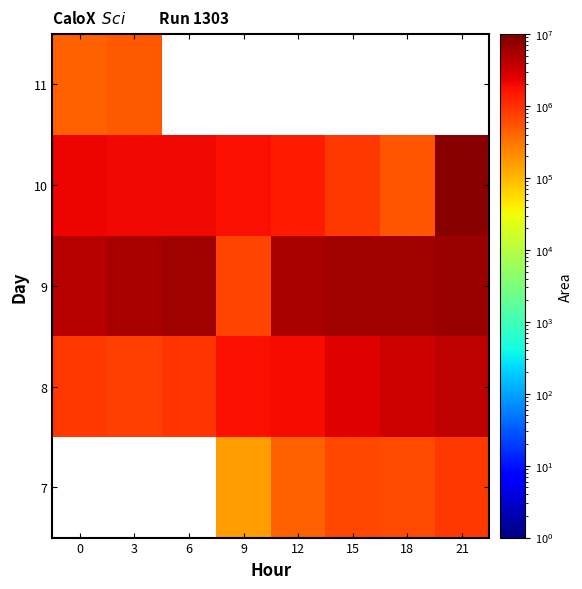

Rank the categories by 7 value from lowest to highest.

0, 3, 6, 9, 12, 18, 15, 21